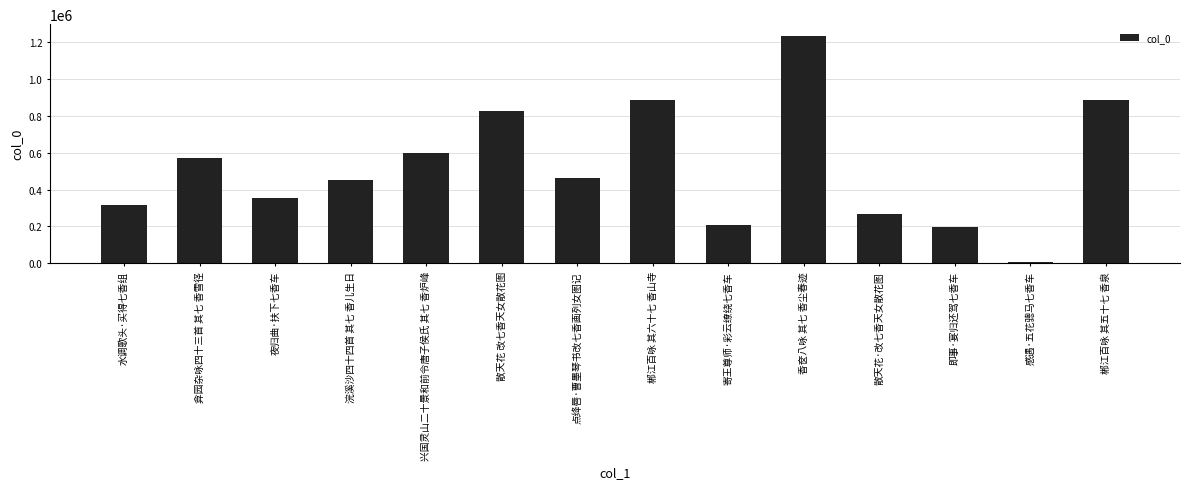

What is the change in value from 弇园杂咏四十三首 其七 香雪径 to 散天花 改七香天女散花图?

+253133